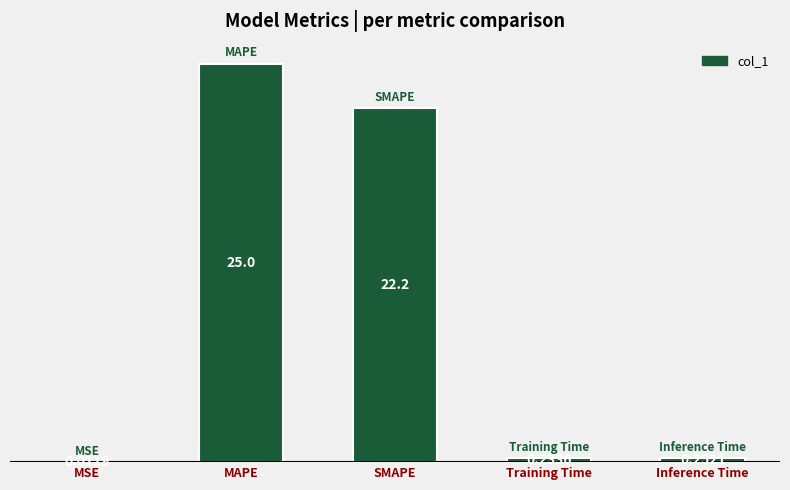

Where is the data nearest to the value 12?

SMAPE